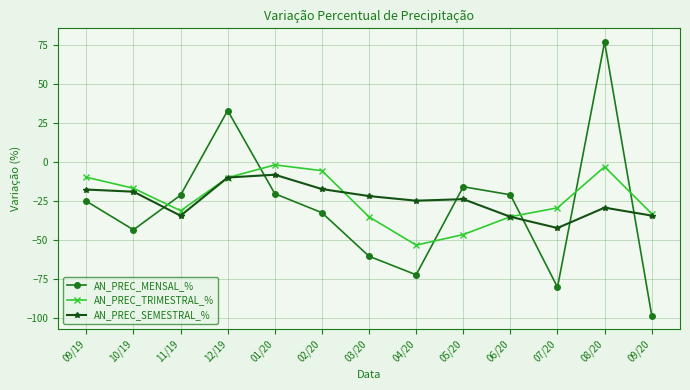

Where does the AN_PREC_TRIMESTRAL_% series first go above -29?

09/19